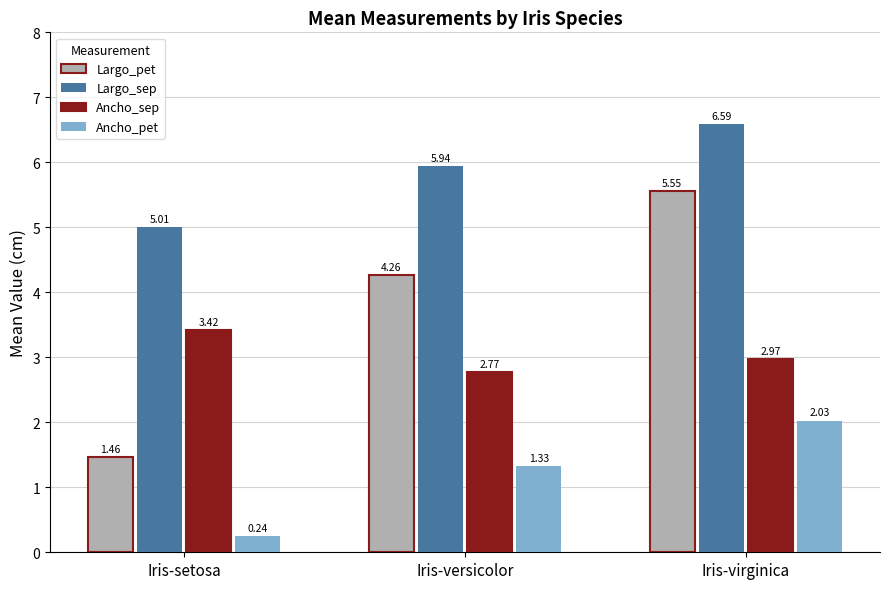

At which label does Largo_pet first exceed 4?

Iris-versicolor